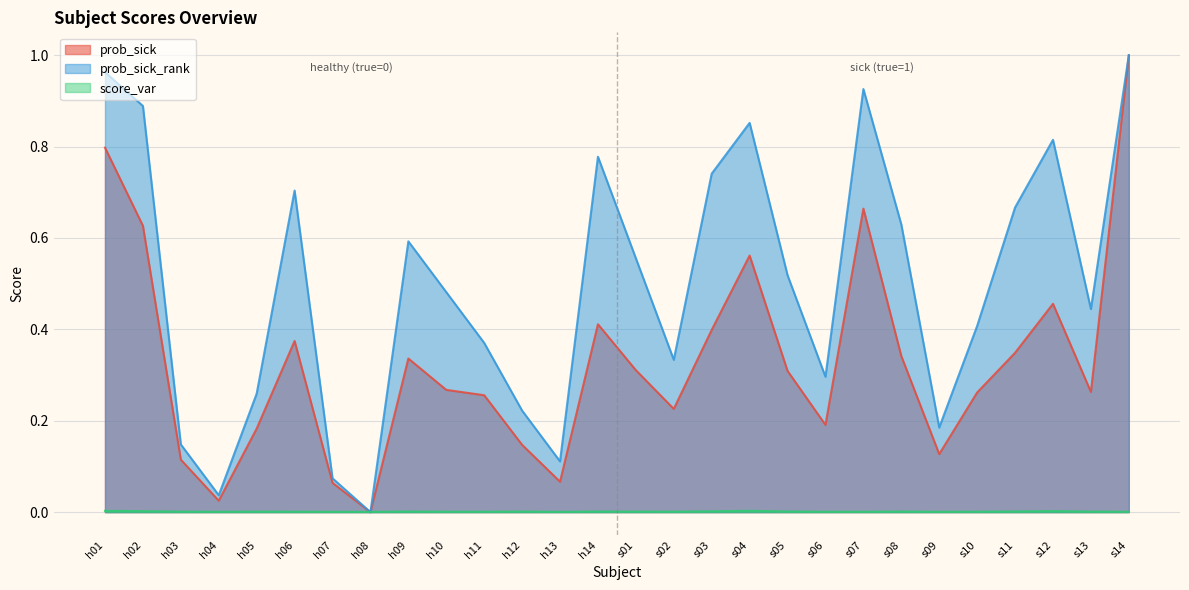

What is the average value of the prob_sick series?

0.3